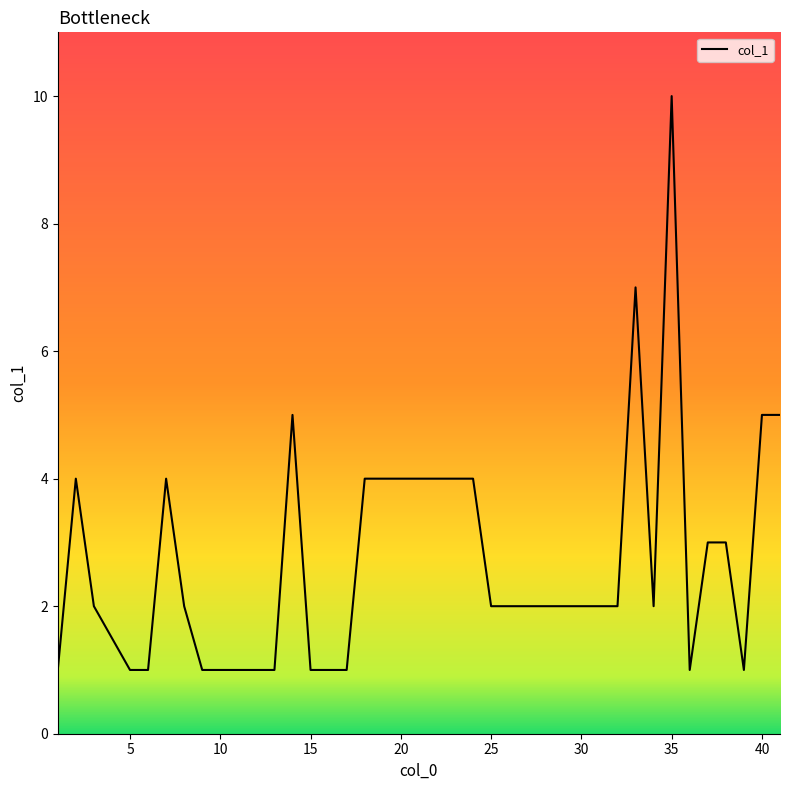

What is the maximum value shown in the chart?

10